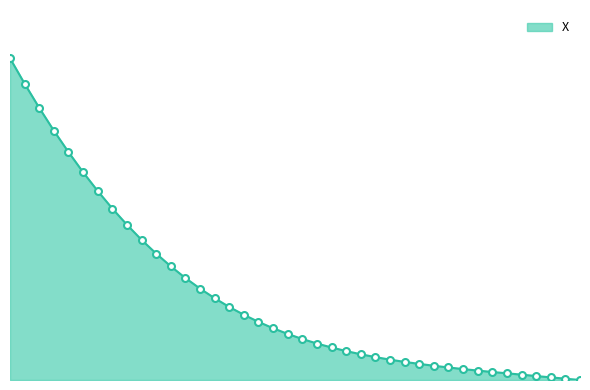

Is this an area chart (filled region under the line)?

Yes